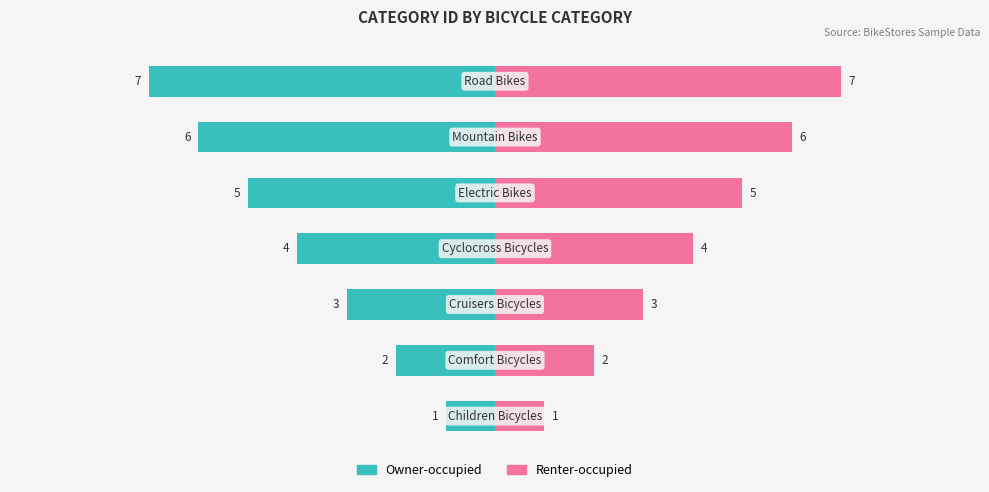

What is the difference between the Owner-occupied values at 6 and 4?

2